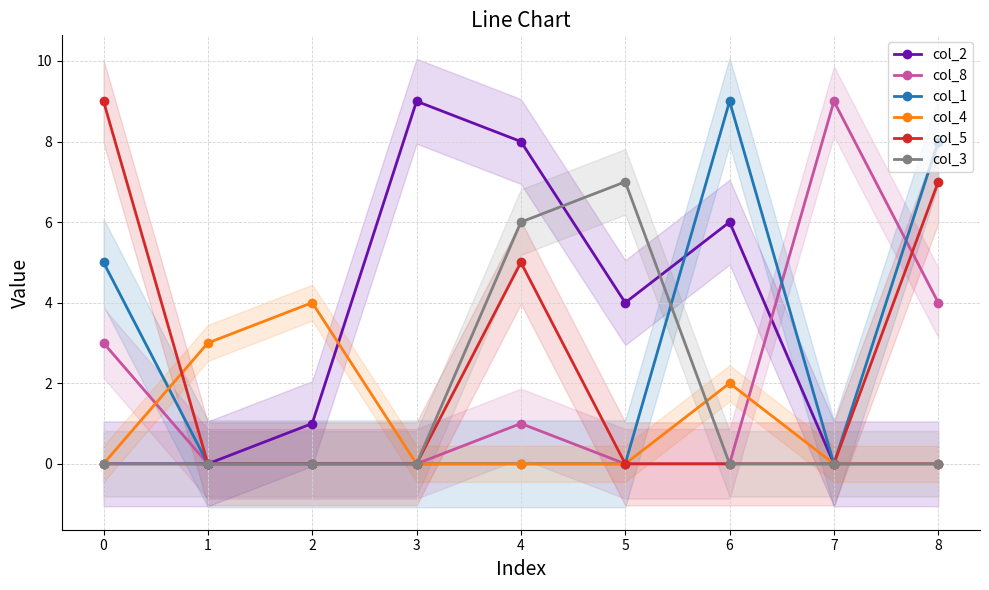

Where is col_4 nearest to the value 2?

6